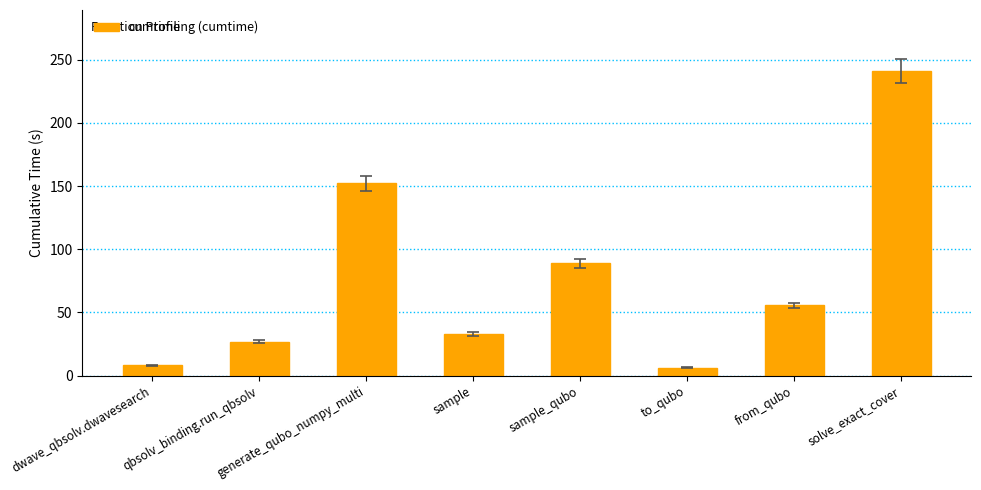

The value at from_qubo is 79.5. True or false?

False